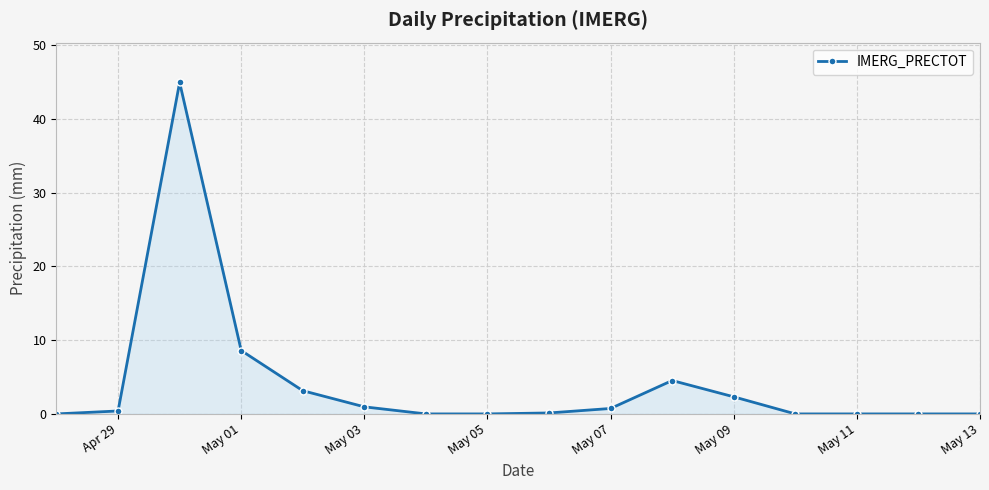

What is the difference between the maximum and minimum values?

45.0